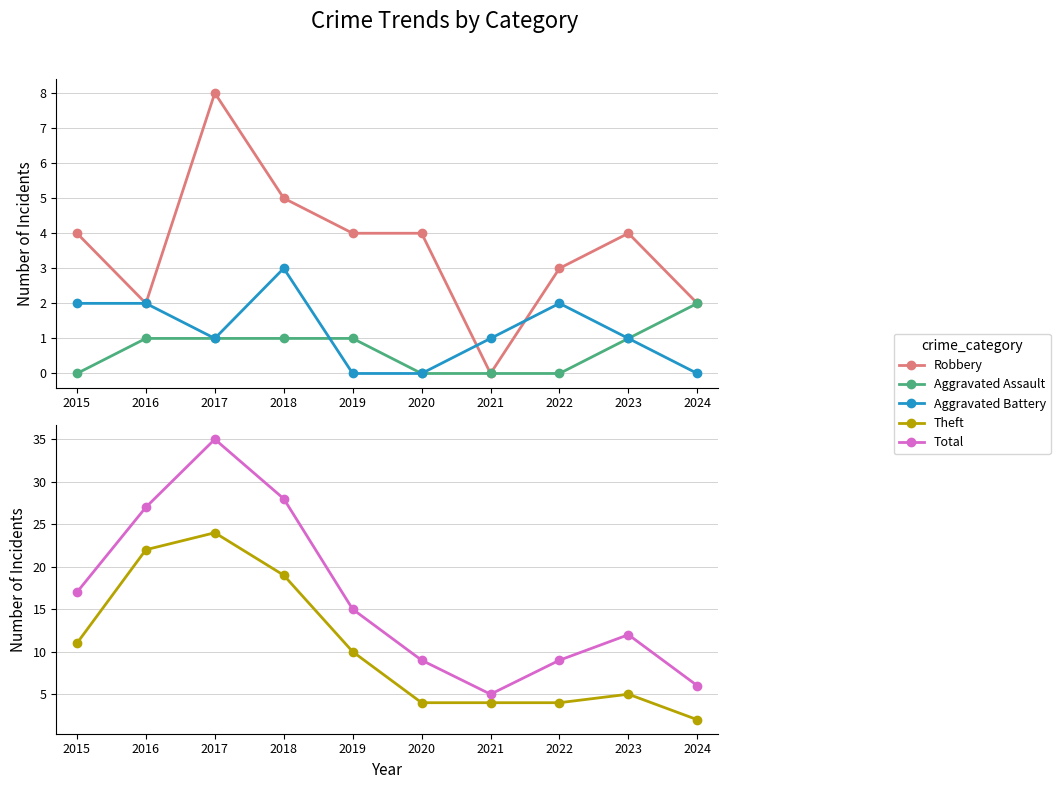

What are all the series names shown in the legend?

Robbery, Aggravated Assault, Aggravated Battery, Theft, Total